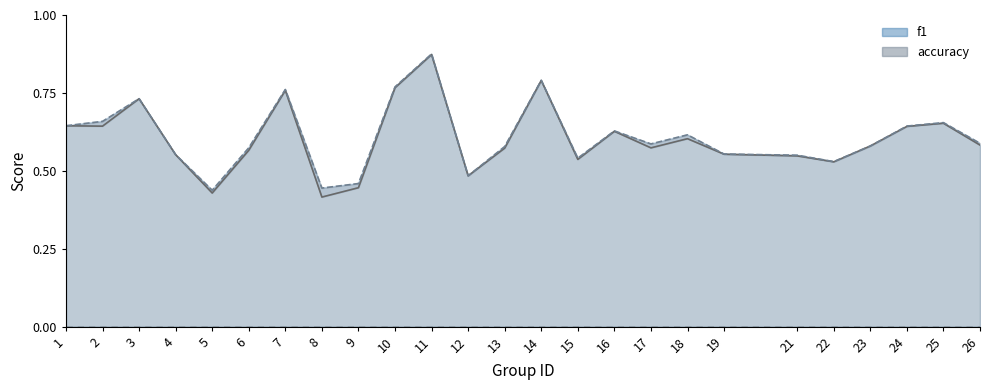

Where do accuracy line and f1 line first cross each other?

22 and 23